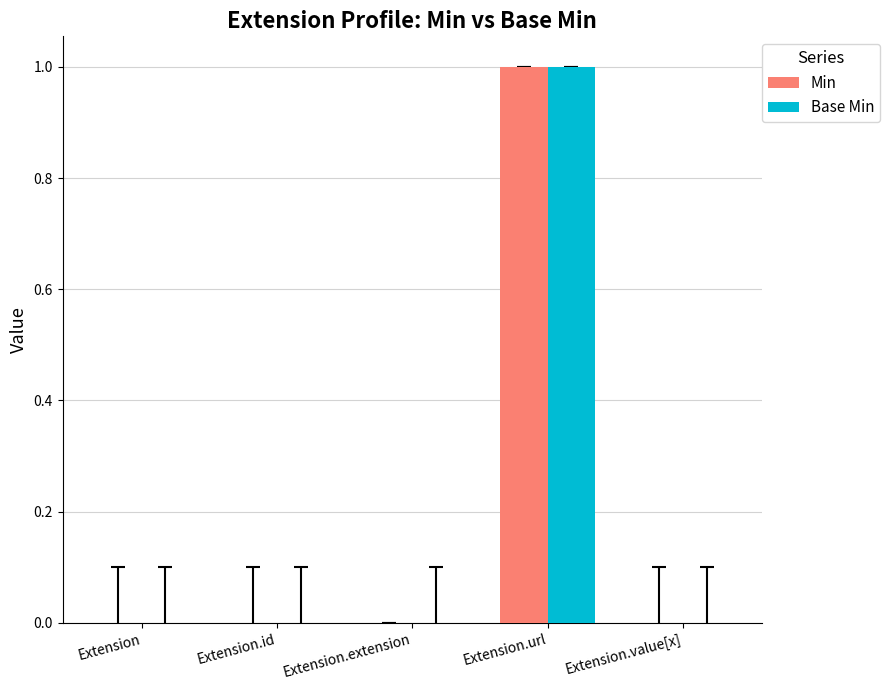

At which category does the chart reach its peak across all series?

Extension.url